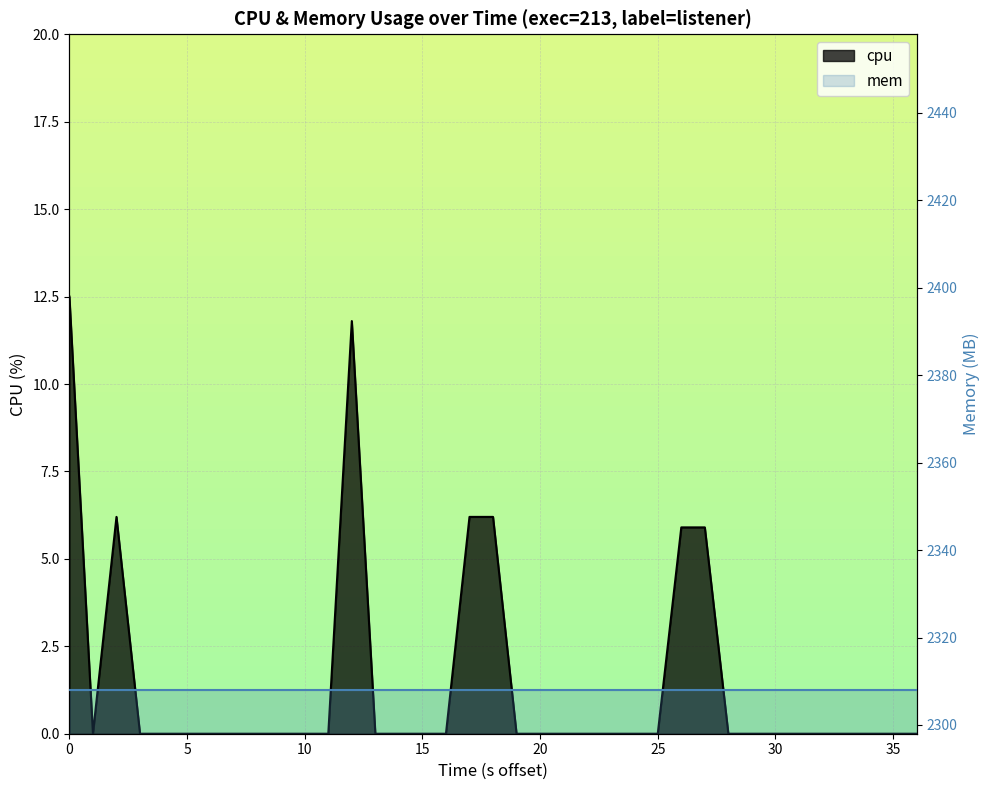

How many positive values are there?

7